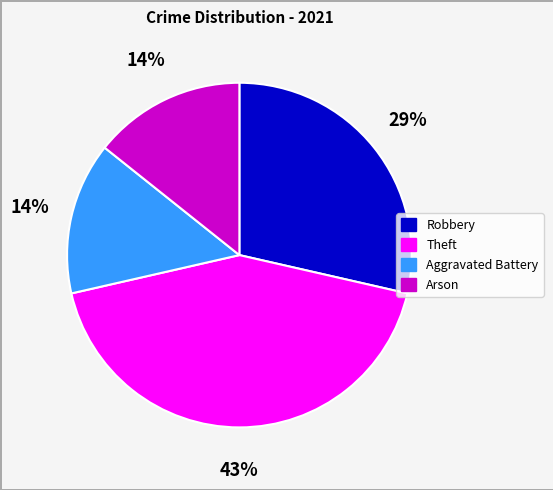

The Theft slice represents 29% of the pie. True or false?

False